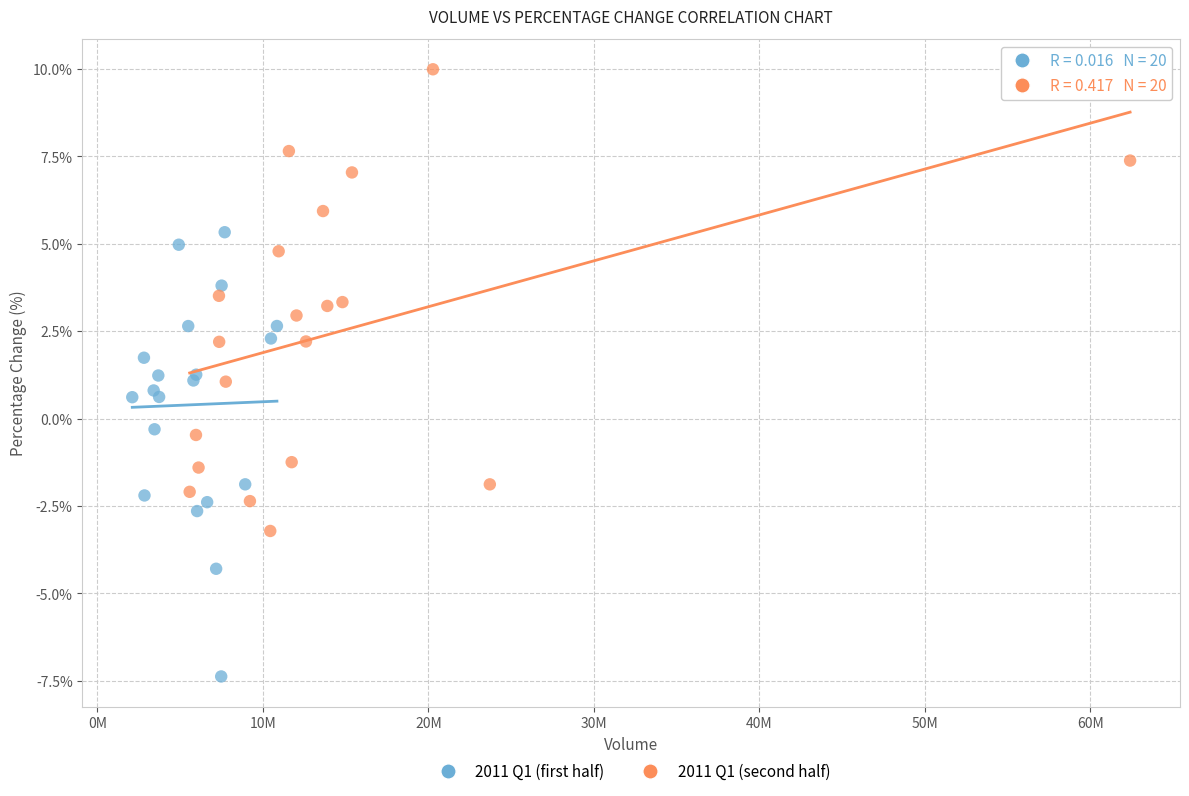

Which series reaches the minimum Y coordinate?

2011 Q1 (first half)